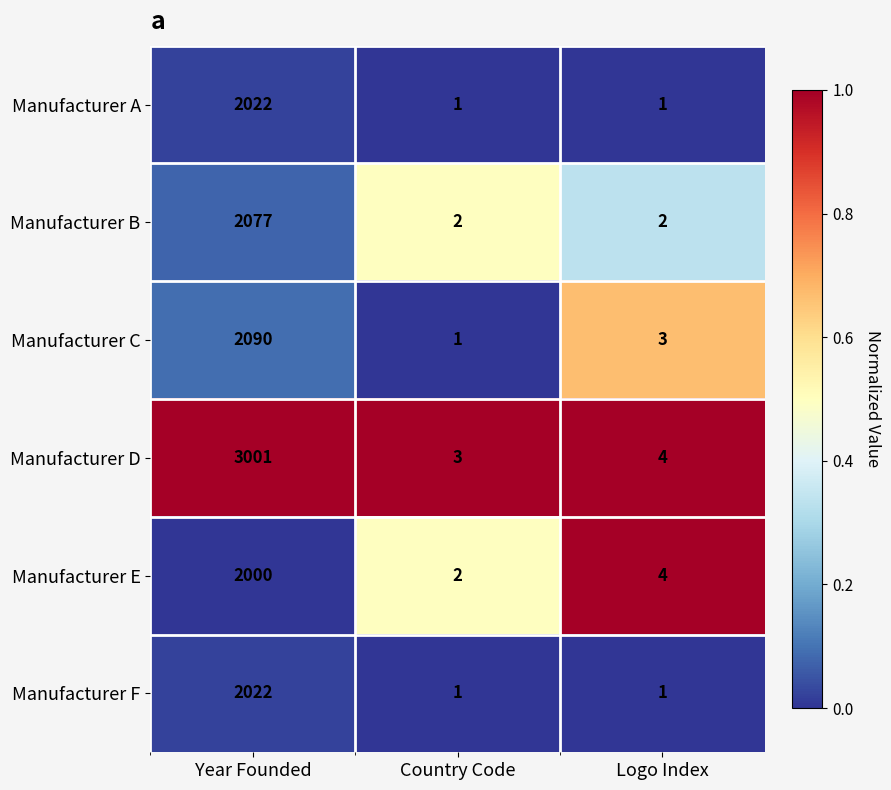

What is the difference between the maximum and minimum values in the Manufacturer E series?

1998